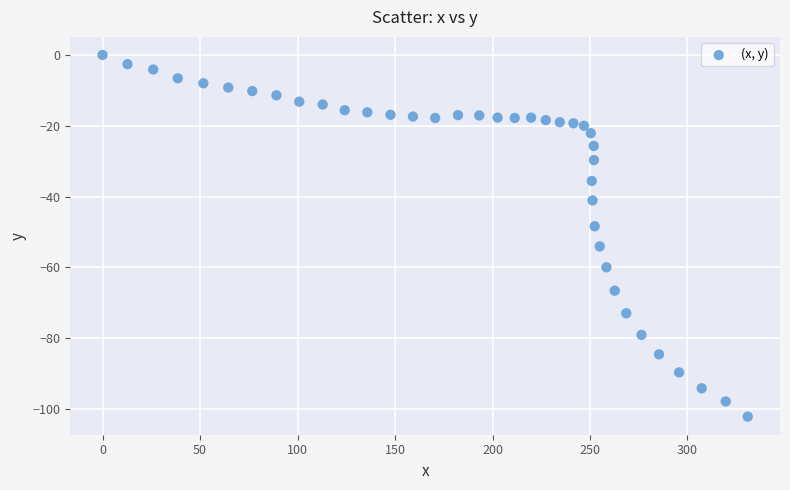

What is the range of X values (max minus min)?

330.9